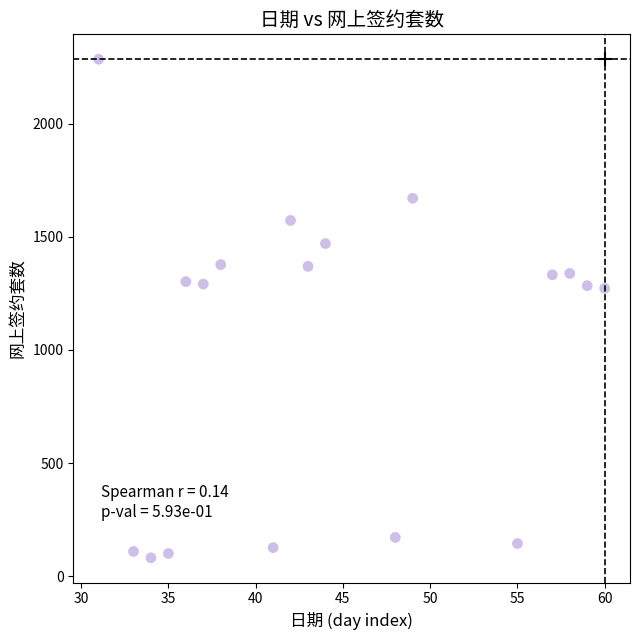

What is the range of X values (max minus min)?

29